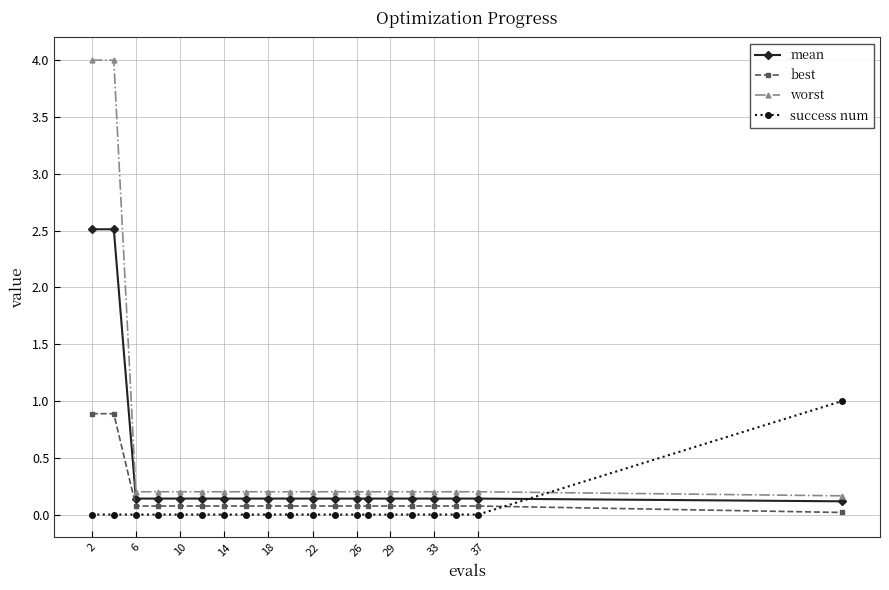

Which series has the largest range (max minus min)?

worst